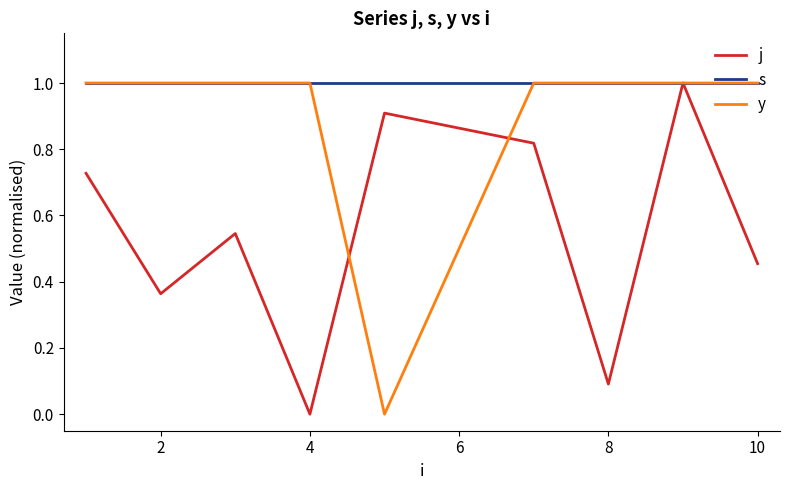

Does the chart have visible grid lines?

No